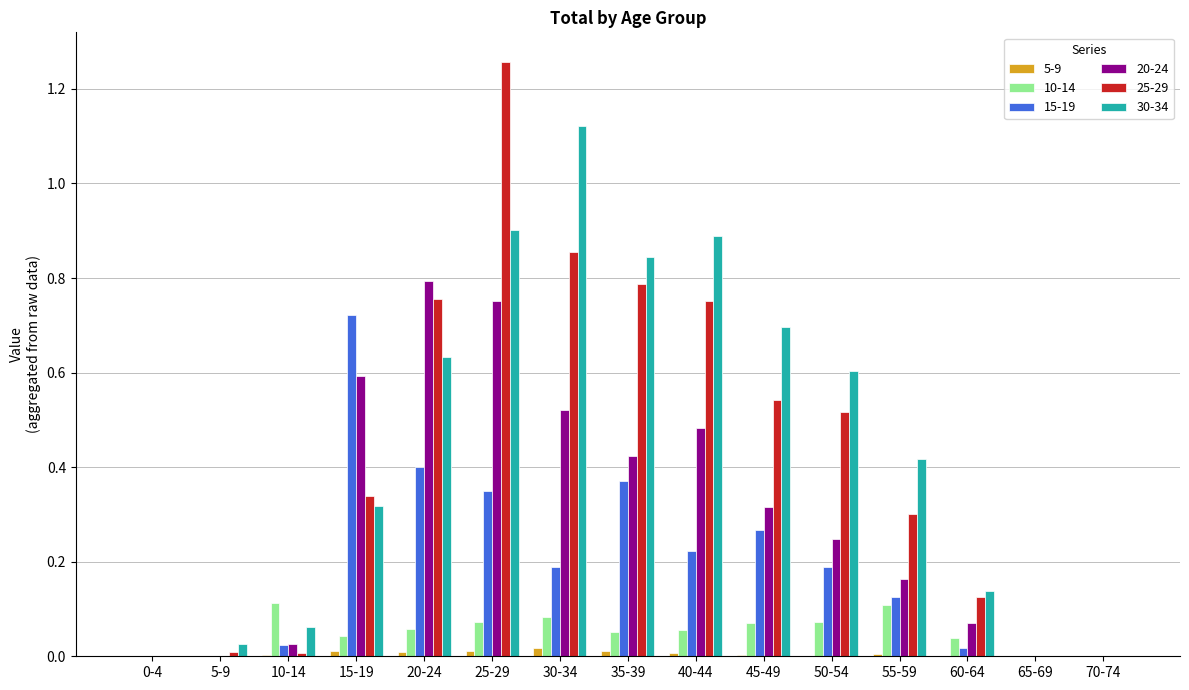

Which category has the highest value across all series?

25-29